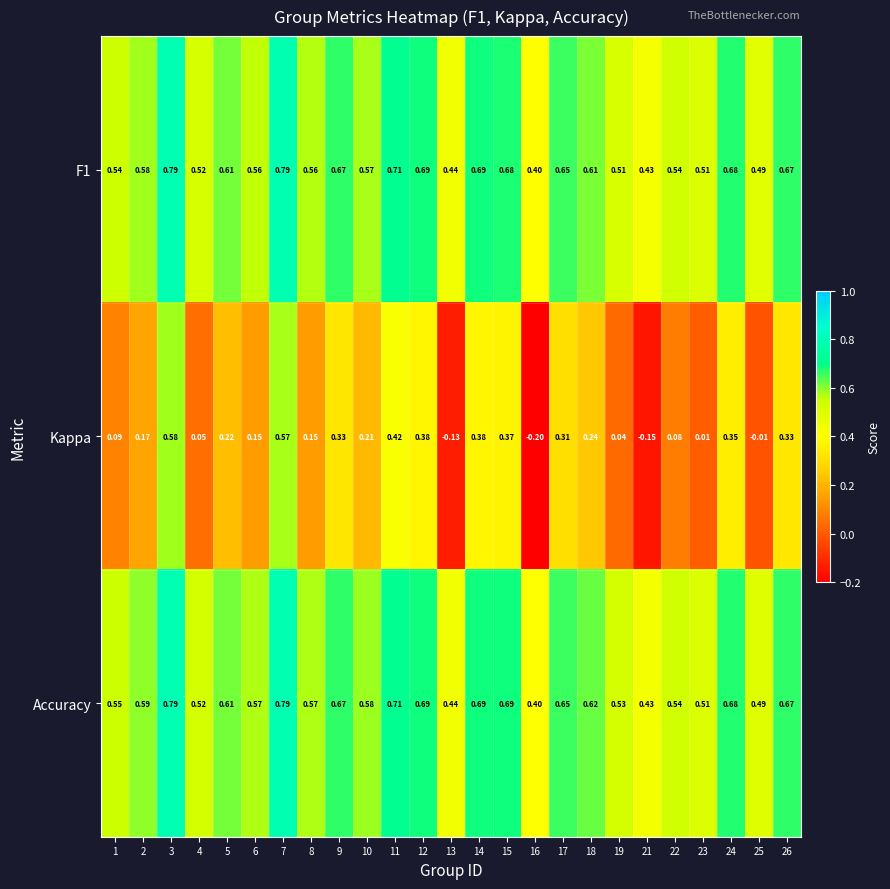

Which series has the largest total across all categories?

Accuracy